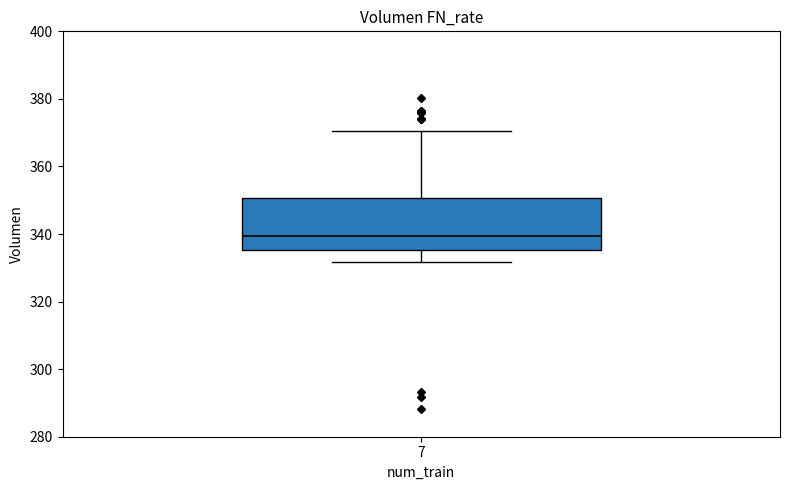

Where is the upper edge of the box at x = 7 on the y-axis? The values are not printed on the chart, so give them approximately, as read against the axis.

350